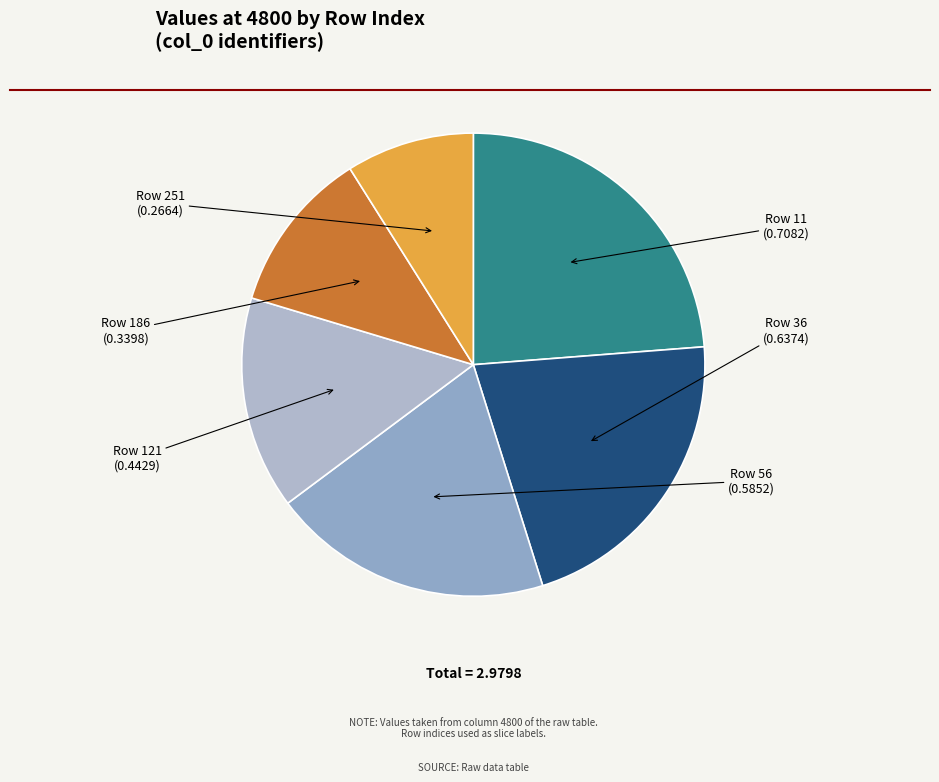

Combined, do Row 186 and Row 36 account for over 50%?

No